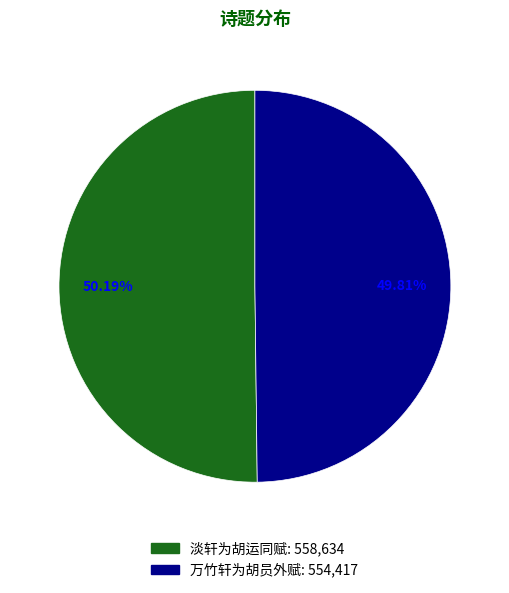

Do 淡轩为胡运同赋 and 万竹轩为胡员外赋 together represent more than half of the pie?

Yes